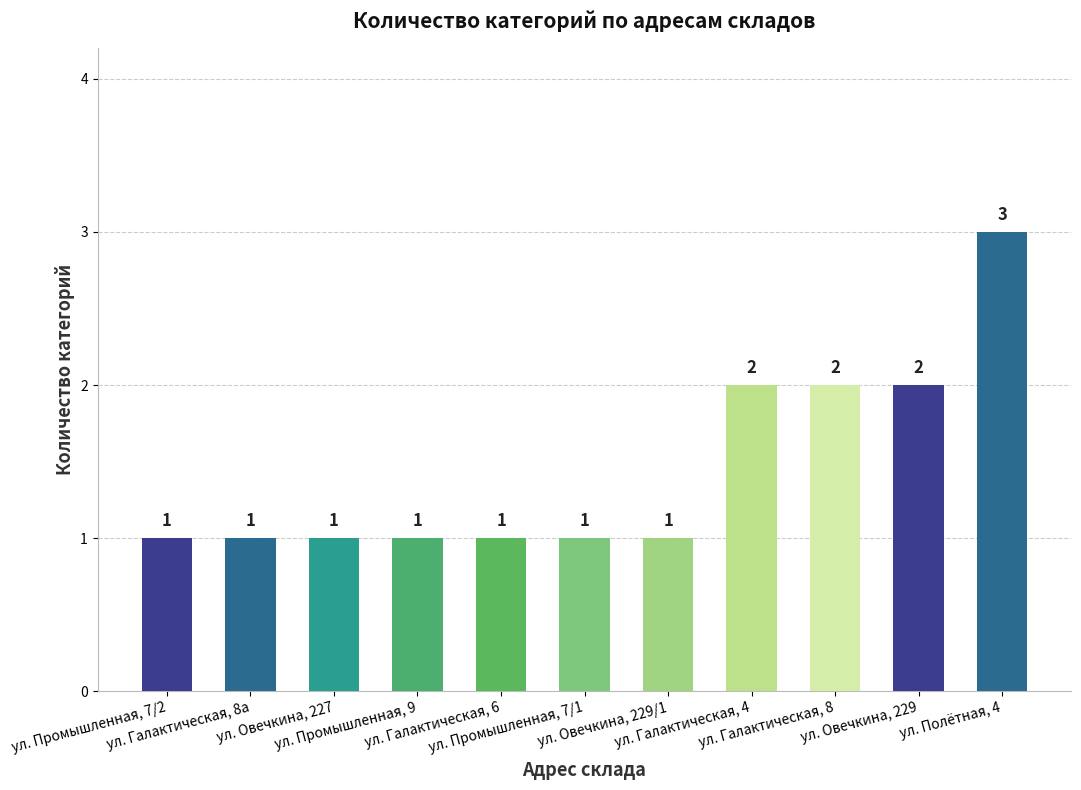

What value does the data have at ул. Промышленная, 7/1?

1